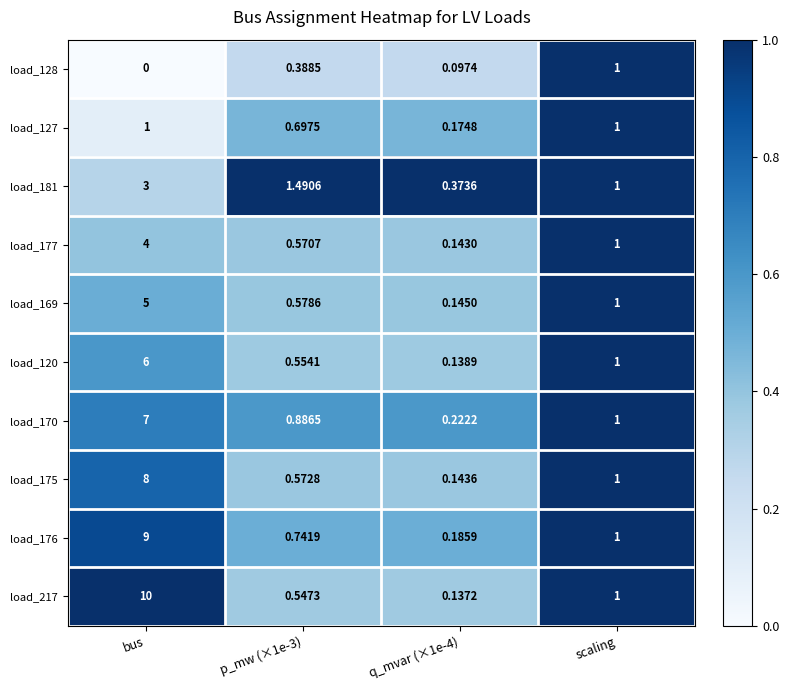

What is the spread (max minus min) of values at bus?

10.0